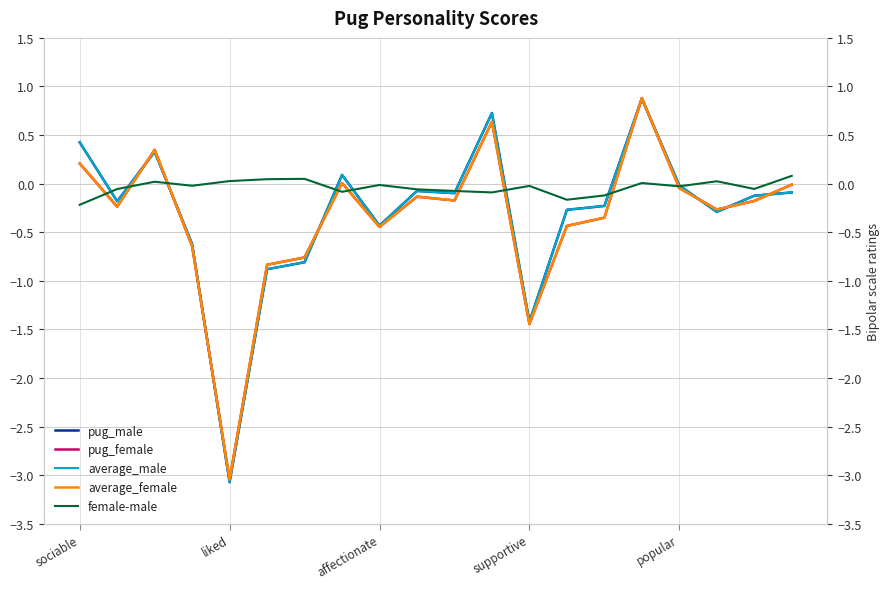

Where does the average_male series first go above 0?

sociable